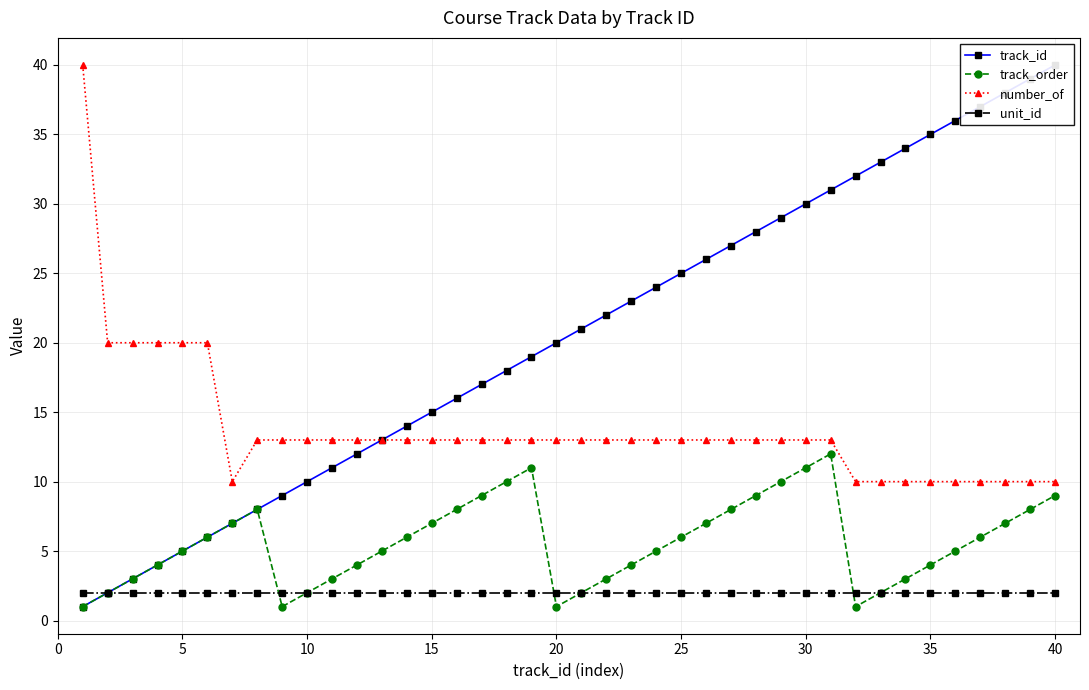

Reading right to left, list all the values displayed in this chart.

track_id: 40	39	38	37	36	35	34	33	32	31	30	29	28	27	26	25	24	23	22	21	20	19	18	17	16	15	14	13	12	11	10	9	8	7	6	5	4	3	2	1
track_order: 9	8	7	6	5	4	3	2	1	12	11	10	9	8	7	6	5	4	3	2	1	11	10	9	8	7	6	5	4	3	2	1	8	7	6	5	4	3	2	1
number_of: 10	10	10	10	10	10	10	10	10	13	13	13	13	13	13	13	13	13	13	13	13	13	13	13	13	13	13	13	13	13	13	13	13	10	20	20	20	20	20	40
unit_id: 2	2	2	2	2	2	2	2	2	2	2	2	2	2	2	2	2	2	2	2	2	2	2	2	2	2	2	2	2	2	2	2	2	2	2	2	2	2	2	2